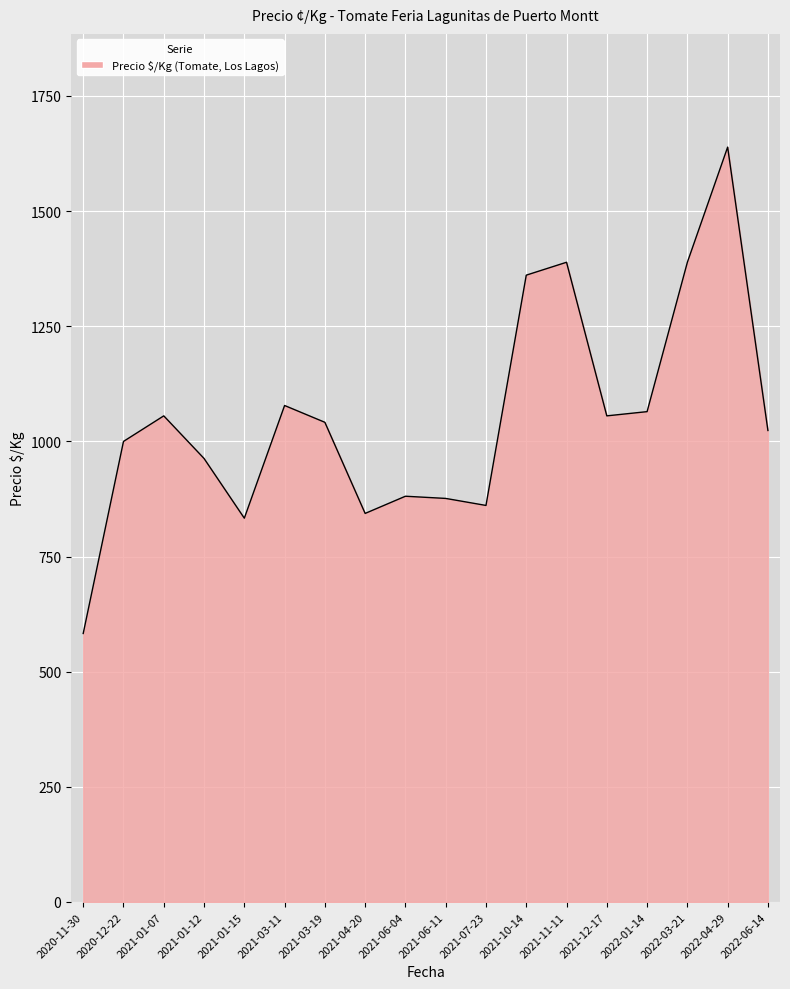

What is the minimum value shown in the chart?

583.0